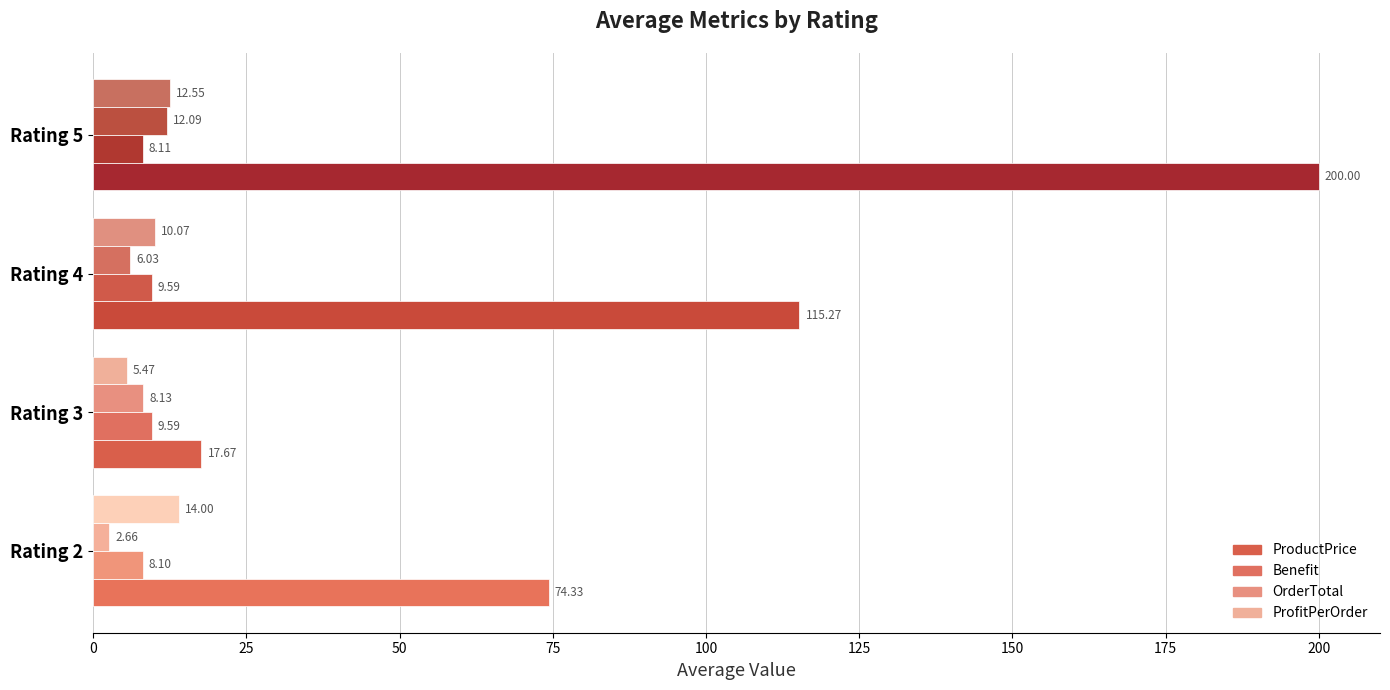

What is the difference between the highest and lowest values at Rating 3?

12.2